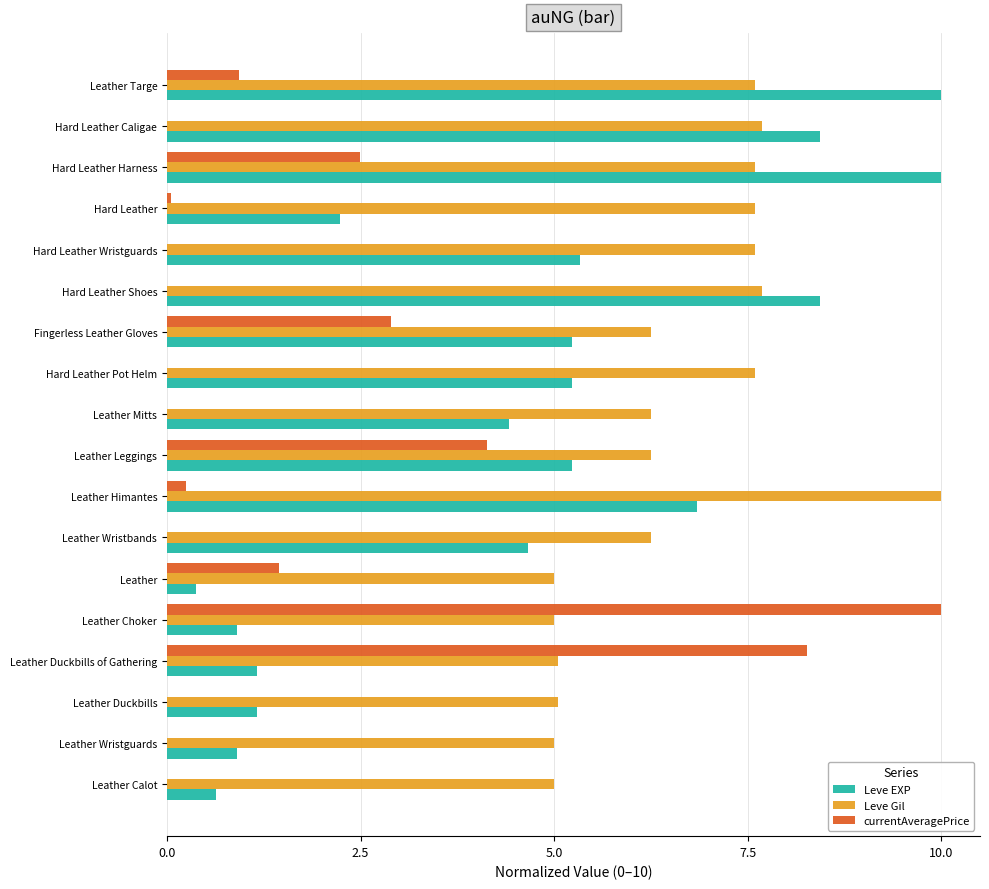

Which series changed the most between Leather Himantes and Hard Leather?

Leve EXP